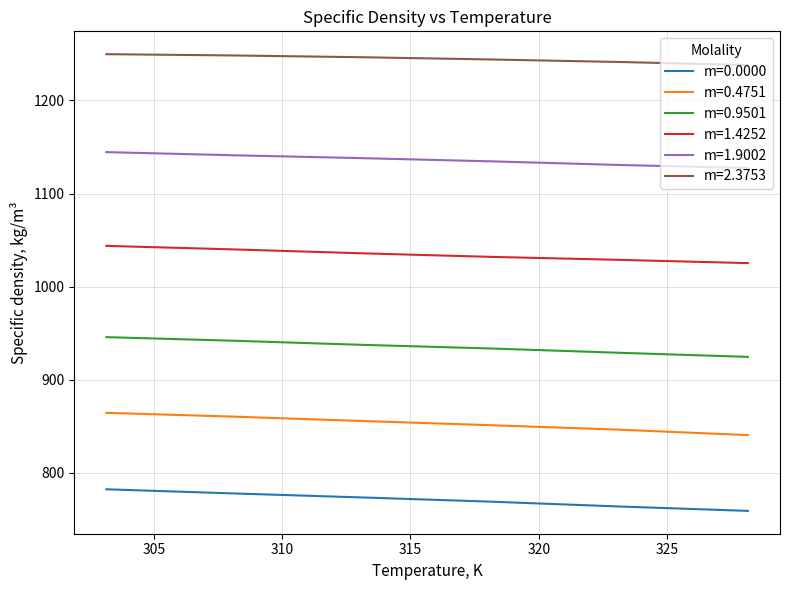

What is the average value of the m=0.4751 series?

853.1